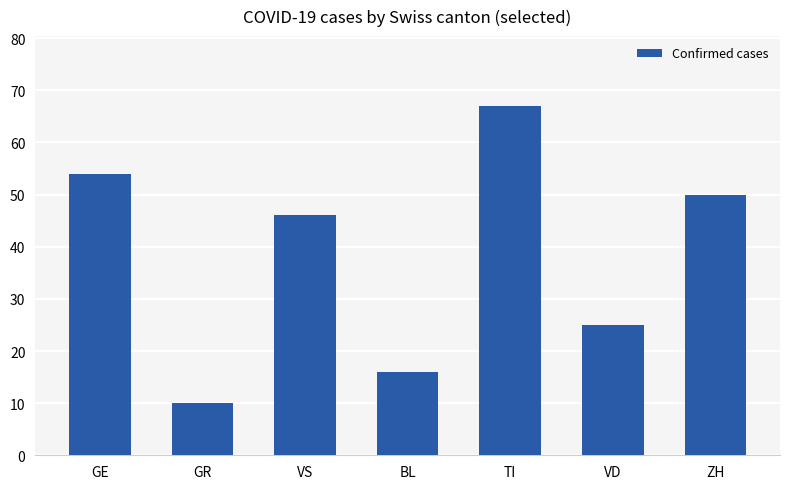

At which category does the chart reach its minimum across all series?

GR